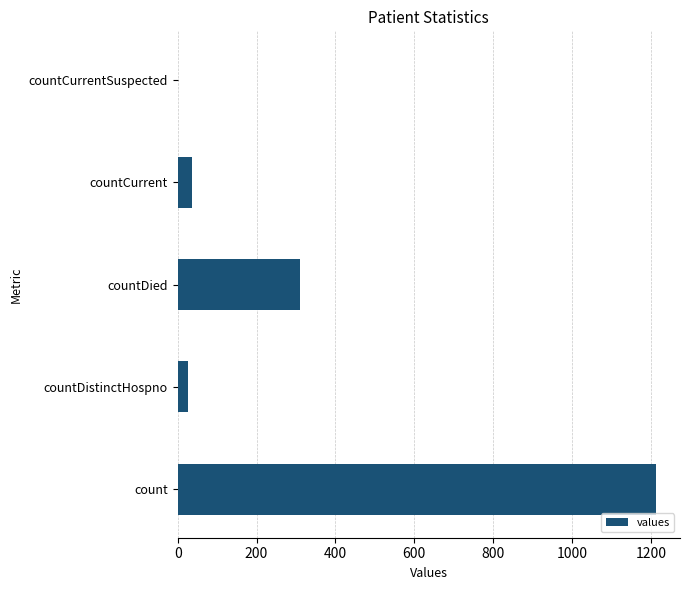

Reading top to bottom, extract all data points from this chart.

countCurrentSuspected=0	countCurrent=37	countDied=310	countDistinctHospno=27	count=1213